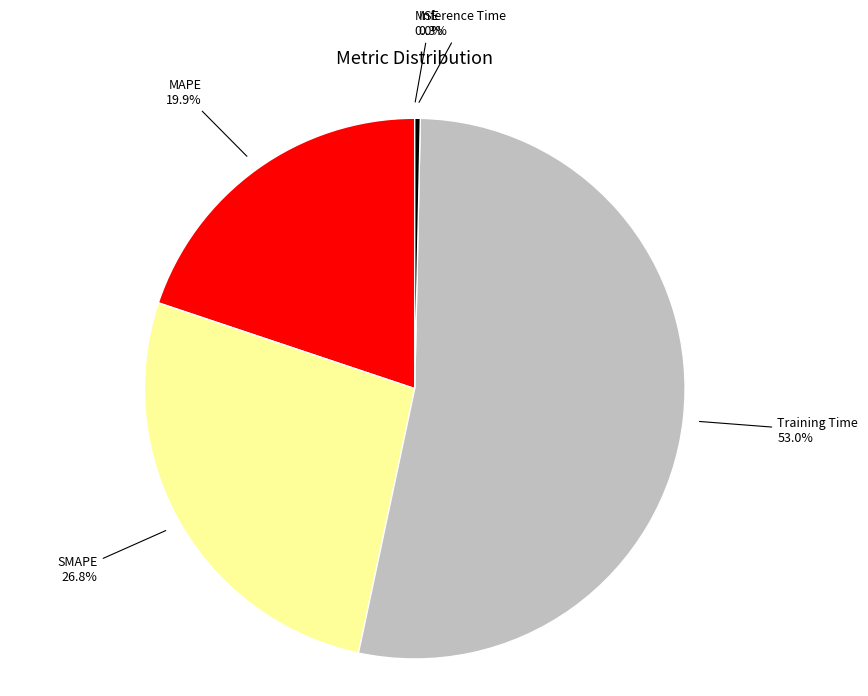

To the nearest percent, what is the average slice percentage?

20%